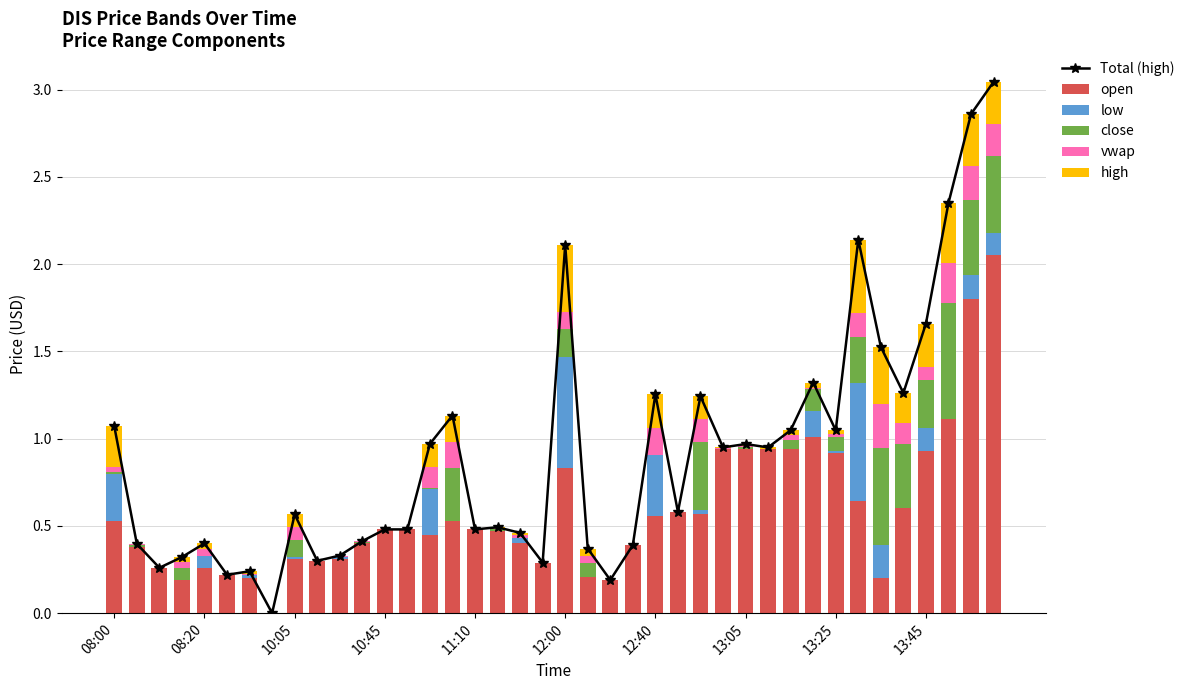

Reading right to left, extract all data points from this chart.

Total (high): 3.0	2.9	2.4	1.7	1.3	1.5	2.1	1.0	1.3	1.0	1.0	1.0	1.0	1.2	0.6	1.3	0.4	0.2	0.4	2.1	0.3	0.5	0.5	0.5	1.1	1.0	0.5	0.5	0.4	0.3	0.3	0.6	0.0	0.2	0.2	0.4	0.3	0.3	0.4	1.1
open: 2.0	1.8	1.1	0.9	0.6	0.2	0.6	0.9	1.0	0.9	0.9	0.9	0.9	0.6	0.6	0.6	0.4	0.2	0.2	0.8	0.3	0.4	0.5	0.5	0.5	0.5	0.5	0.5	0.4	0.3	0.3	0.3	0.0	0.2	0.2	0.3	0.2	0.3	0.4	0.5
low: 0.1	0.1	0.0	0.1	0.0	0.2	0.7	0.0	0.1	0.0	0.0	0.0	0.0	0.0	0.0	0.3	0.0	0.0	0.0	0.6	0.0	0.0	0.0	0.0	0.0	0.3	0.0	0.0	0.0	0.0	0.0	0.0	0.0	0.0	0.0	0.1	0.0	0.0	0.0	0.3
close: 0.4	0.4	0.7	0.3	0.4	0.6	0.3	0.1	0.1	0.0	0.0	0.0	0.0	0.4	0.0	0.0	0.0	0.0	0.1	0.2	0.0	0.0	0.0	0.0	0.3	0.0	0.0	0.0	0.0	0.0	0.0	0.1	0.0	0.0	0.0	0.0	0.1	0.0	0.0	0.0
vwap: 0.2	0.2	0.2	0.1	0.1	0.2	0.1	0.0	0.0	0.0	0.0	0.0	0.0	0.1	0.0	0.2	0.0	0.0	0.0	0.1	0.0	0.0	0.0	0.0	0.2	0.1	0.0	0.0	0.0	0.0	0.0	0.1	0.0	0.0	0.0	0.0	0.0	0.0	0.0	0.0
high: 0.2	0.3	0.3	0.2	0.2	0.3	0.4	0.0	0.0	0.0	0.0	0.0	0.0	0.1	0.0	0.2	0.0	0.0	0.0	0.4	0.0	0.0	0.0	0.0	0.2	0.1	0.0	0.0	0.0	0.0	0.0	0.1	0.0	0.0	0.0	0.0	0.0	0.0	0.0	0.2